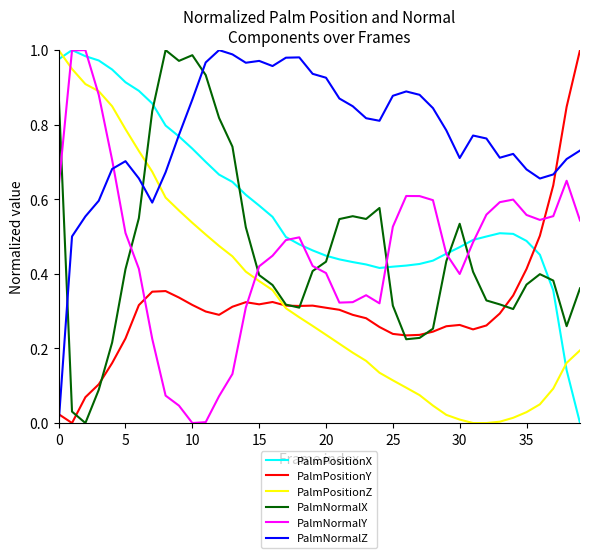

True or false: PalmNormalZ and PalmPositionZ cross at least once.

True